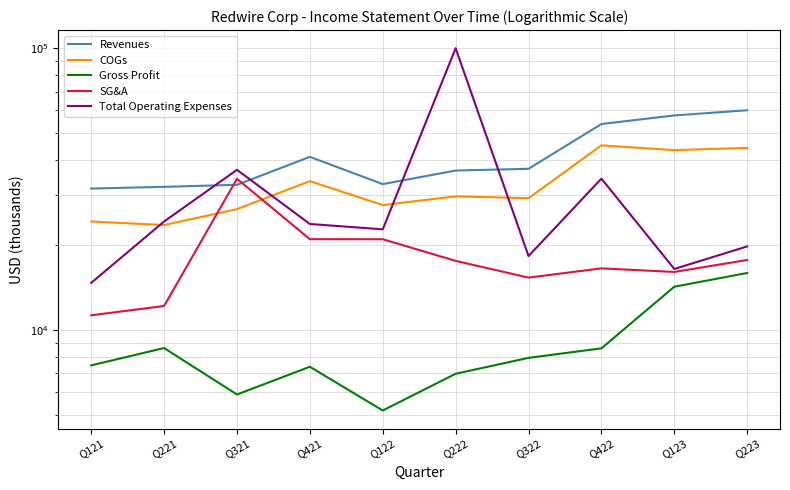

Reading right to left, extract all data points from this chart.

Revenues: Q223=60098	Q123=57605	Q422=53705	Q322=37249	Q222=36728	Q122=32867	Q421=41075	Q321=32680	Q221=32148	Q121=31698
COGs: Q223=44194	Q123=43388	Q422=45112	Q322=29300	Q222=29746	Q122=27696	Q421=33683	Q321=26786	Q221=23534	Q121=24221
Gross Profit: Q223=15904	Q123=14217	Q422=8593	Q322=7949	Q222=6982	Q122=5171	Q421=7392	Q321=5894	Q221=8614	Q121=7477
SG&A: Q223=17686	Q123=16038	Q422=16517	Q322=15312	Q222=17562	Q122=20951	Q421=20963	Q321=34333	Q221=12143	Q121=11256
Total Operating Expenses: Q223=19760	Q123=16435	Q422=34378	Q322=18264	Q222=99780	Q122=22721	Q421=23733	Q321=36945	Q221=24217	Q121=14669